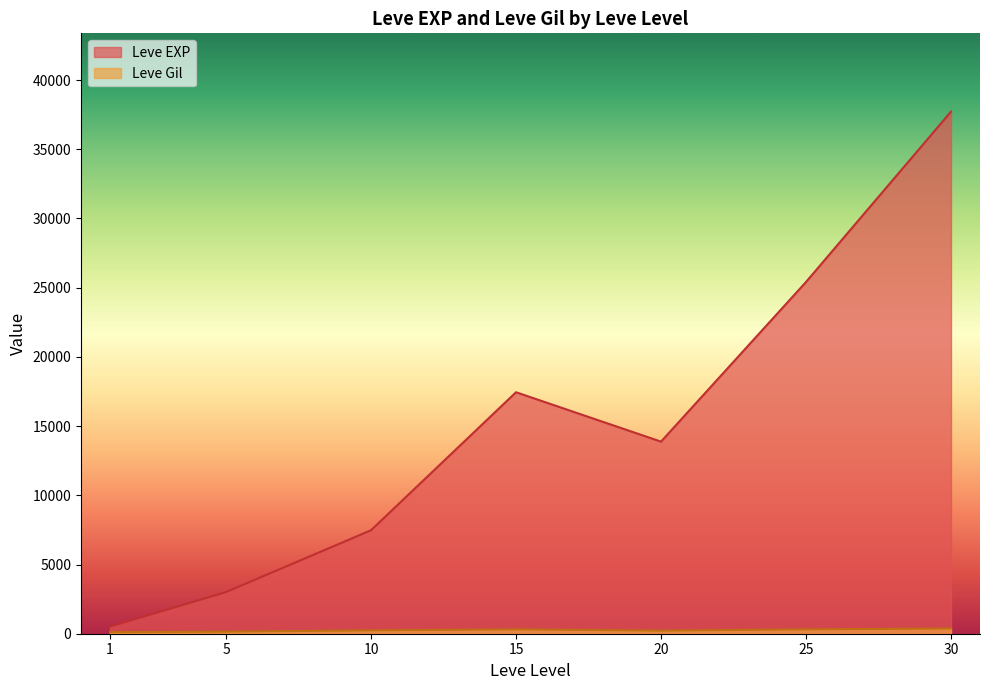

Is it true that Leve EXP equals 35827 at 30?

False